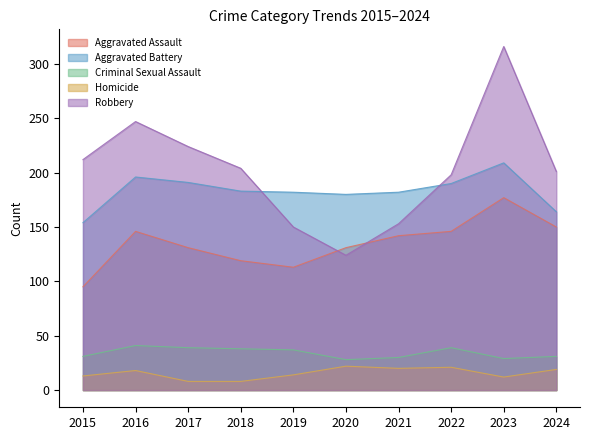

Which series ends up on top after the final intersection of Aggravated Battery and Robbery?

Robbery